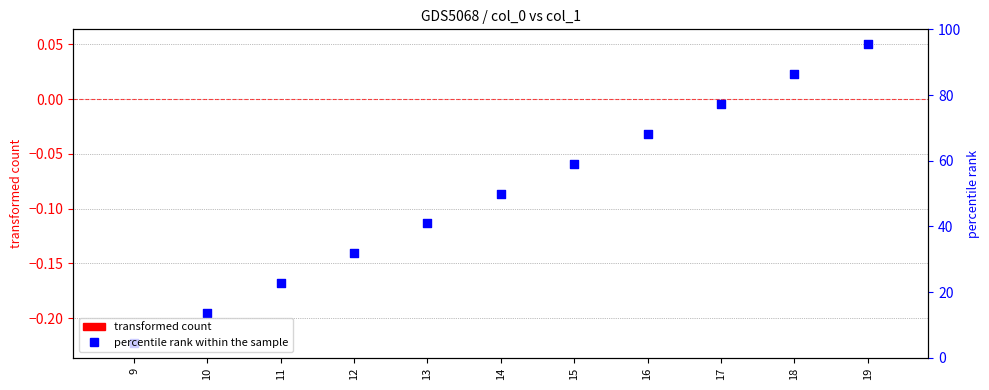

Which series contains the lowest Y value?

percentile rank within the sample